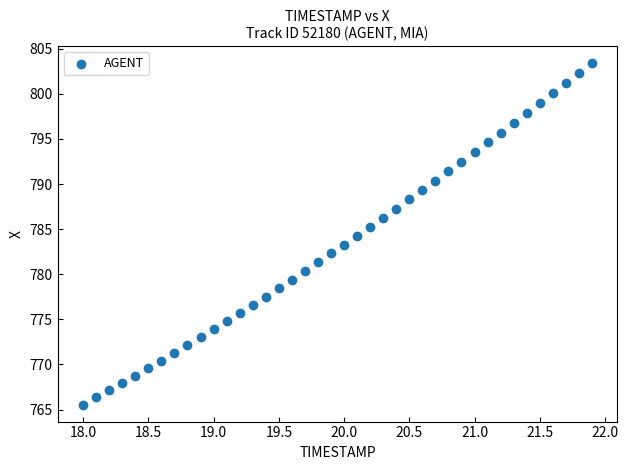

What is the range of Y values (max minus min)?

37.8